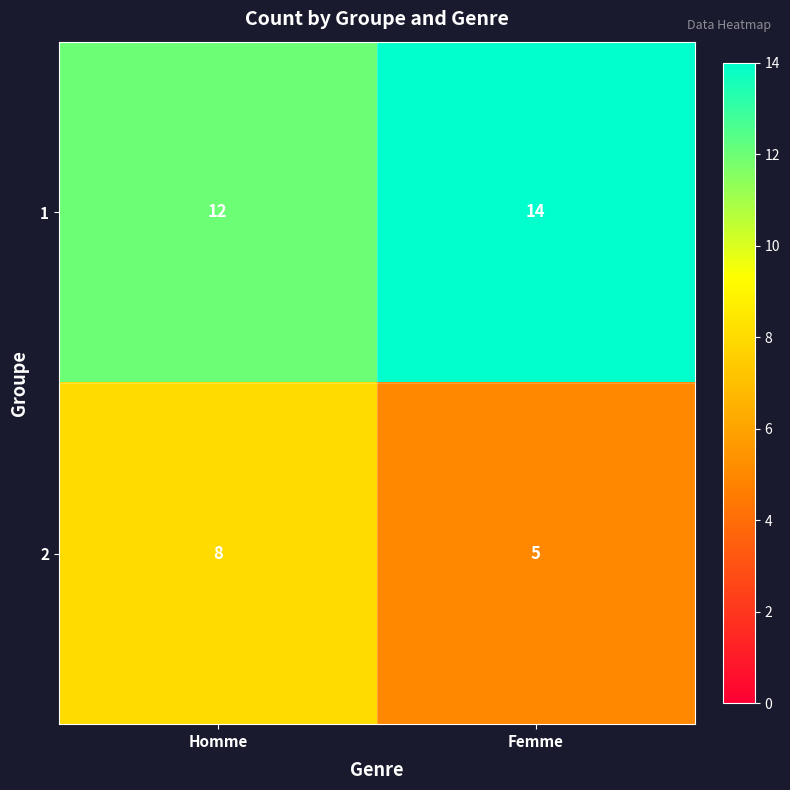

What is the sum of all 2 values?

13